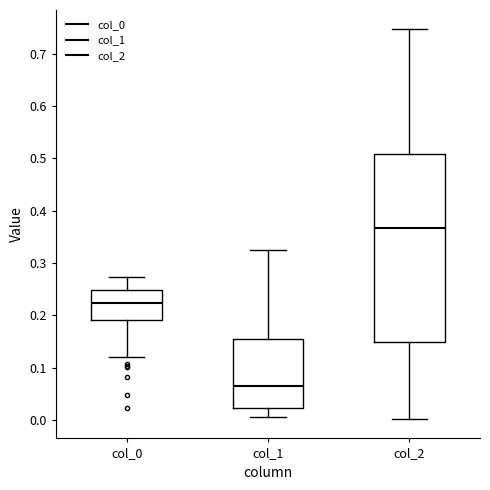

Reading left to right, transcribe this box plot: for each box, give where its median line is, the range the box spans, and where its two whiskers end, as read against the y-axis. The values are not printed on the chart, so give them approximately, as read against the axis.

col_0: median 0.22, box 0.19 to 0.25, whiskers 0.12 to 0.27
col_1: median 0.06, box 0.02 to 0.16, whiskers 0.01 to 0.32
col_2: median 0.37, box 0.15 to 0.51, whiskers 0.00 to 0.75